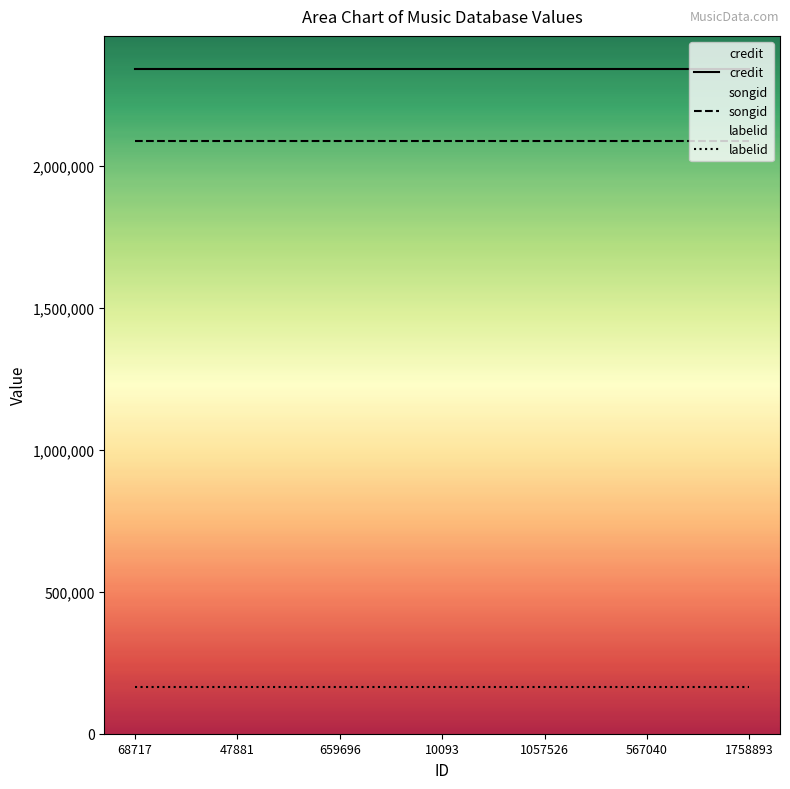

True or false: songid has a value of 2085508 at 47881.

True